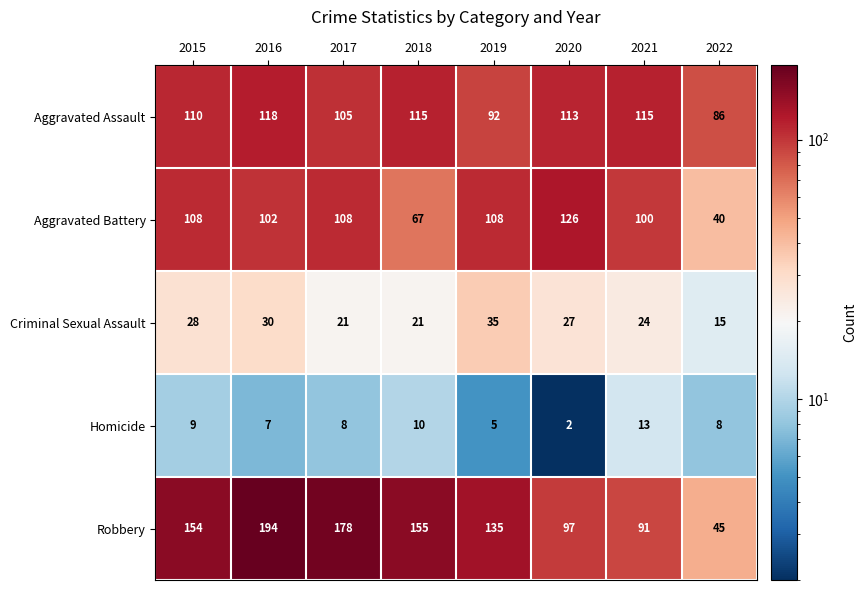

What is the difference between the maximum and second lowest values in the Aggravated Assault series?

26